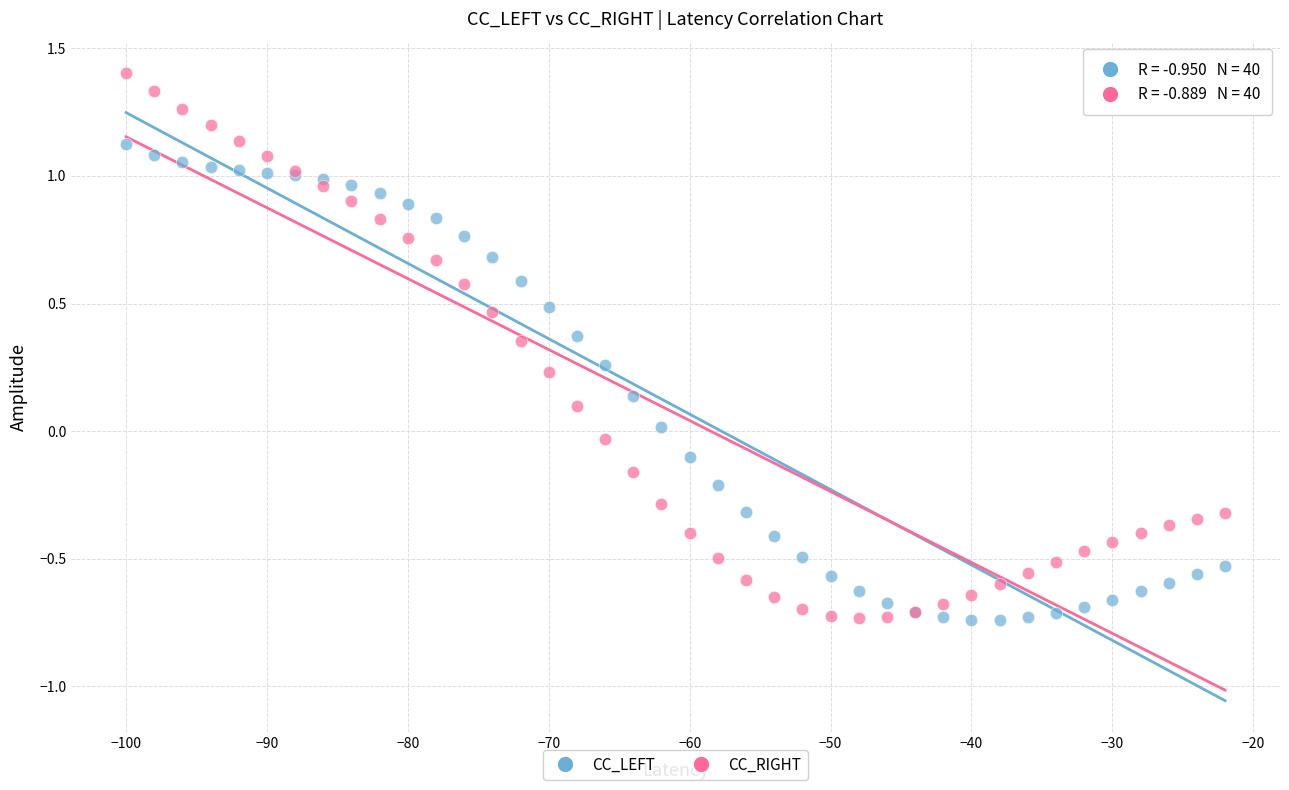

Which series reaches the maximum Y coordinate?

CC_RIGHT